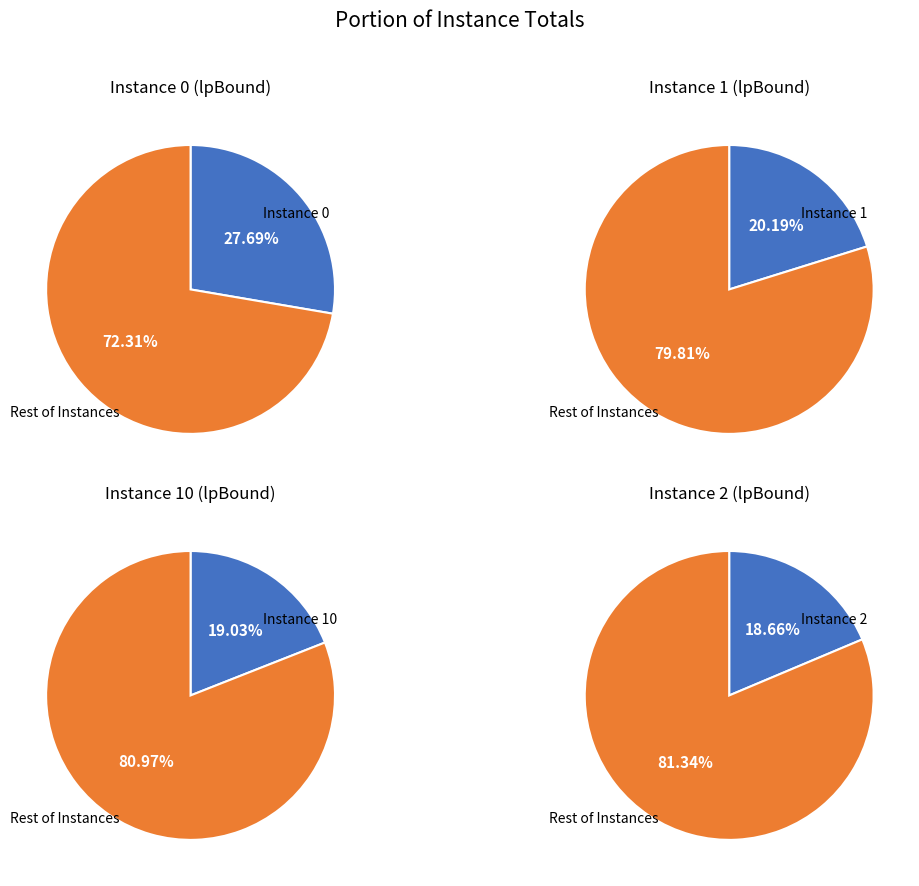

Which has a higher value, 10 or 2?

10